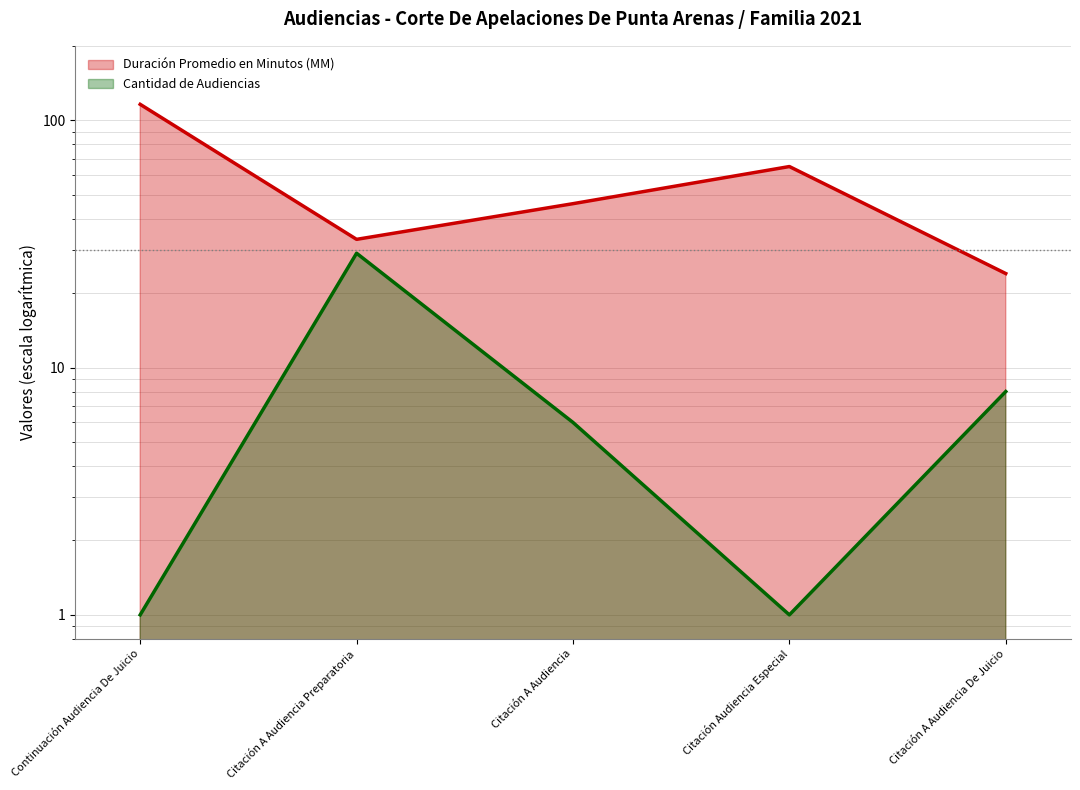

The value of Cantidad de Audiencias at Citación A Audiencia De Juicio is 8. True or false?

True